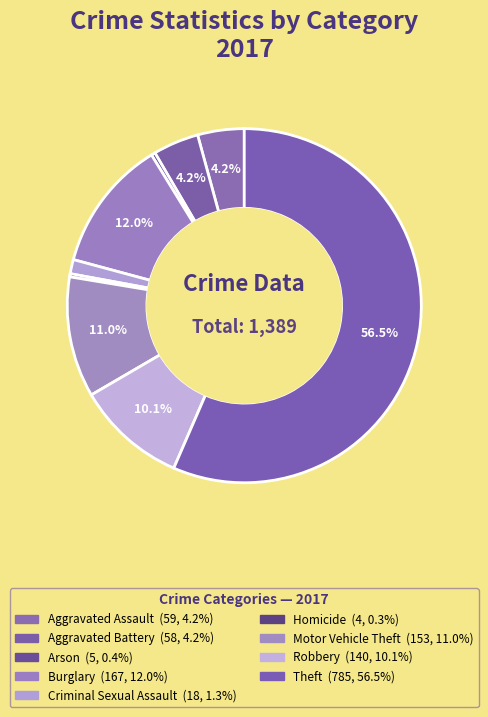

What is the change in value from Aggravated Assault to Robbery?

+81